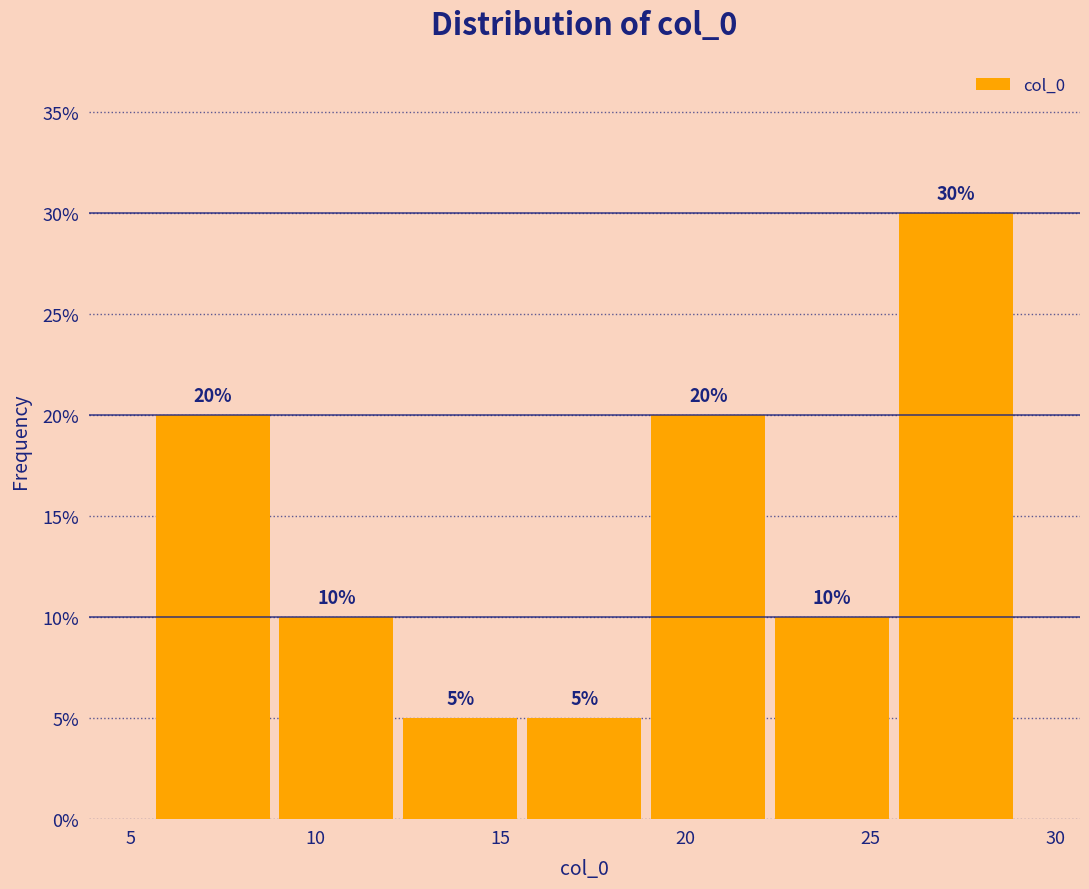

What is the height of the bar covering 15.5 to 19.0 on the x-axis? The bar edges are not printed on the chart, so give them approximately, as read against the axis.

5